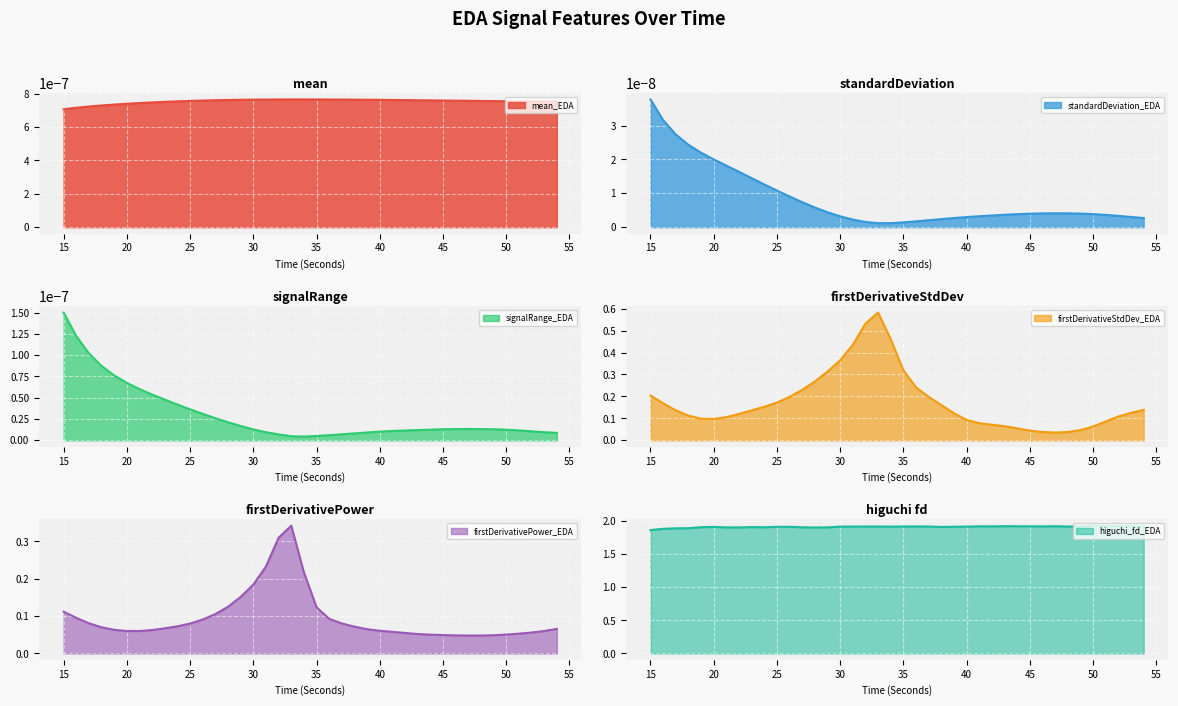

At how many categories does at least one series exceed 0?

40